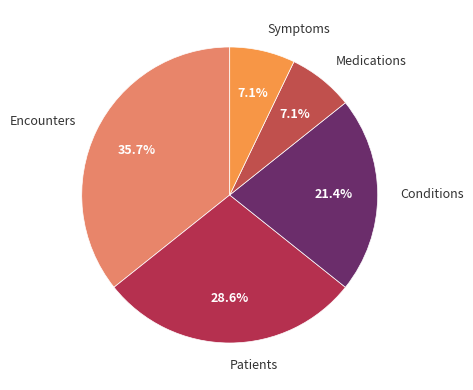

Between Encounters and Patients, which is larger?

Encounters